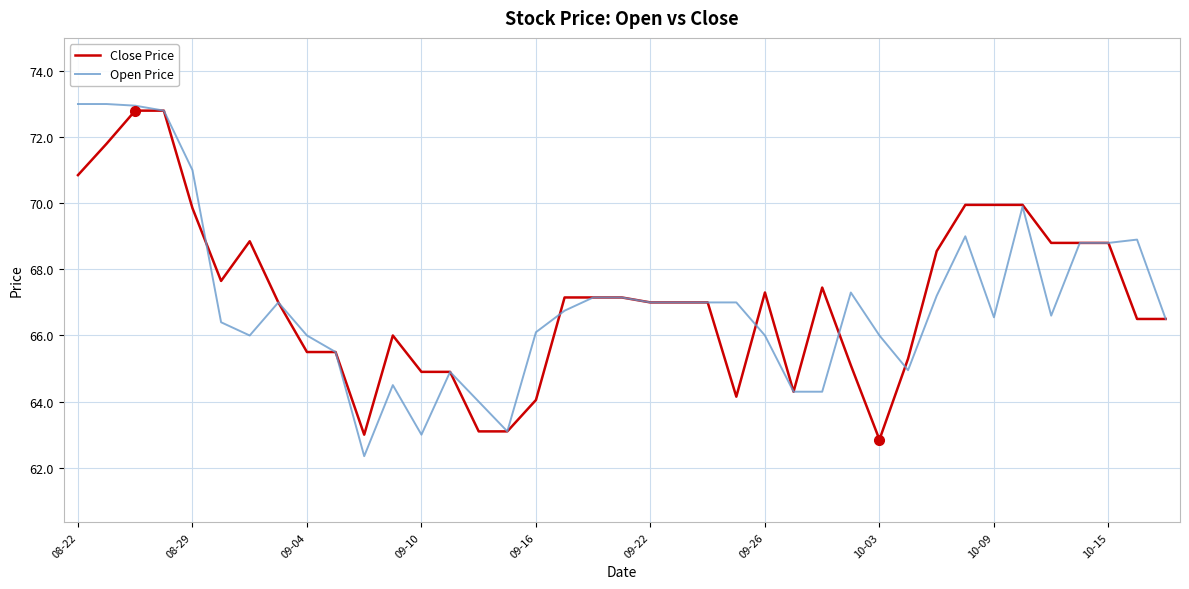

Rank the series by their maximum value, from lowest to highest.

Close Price, Open Price